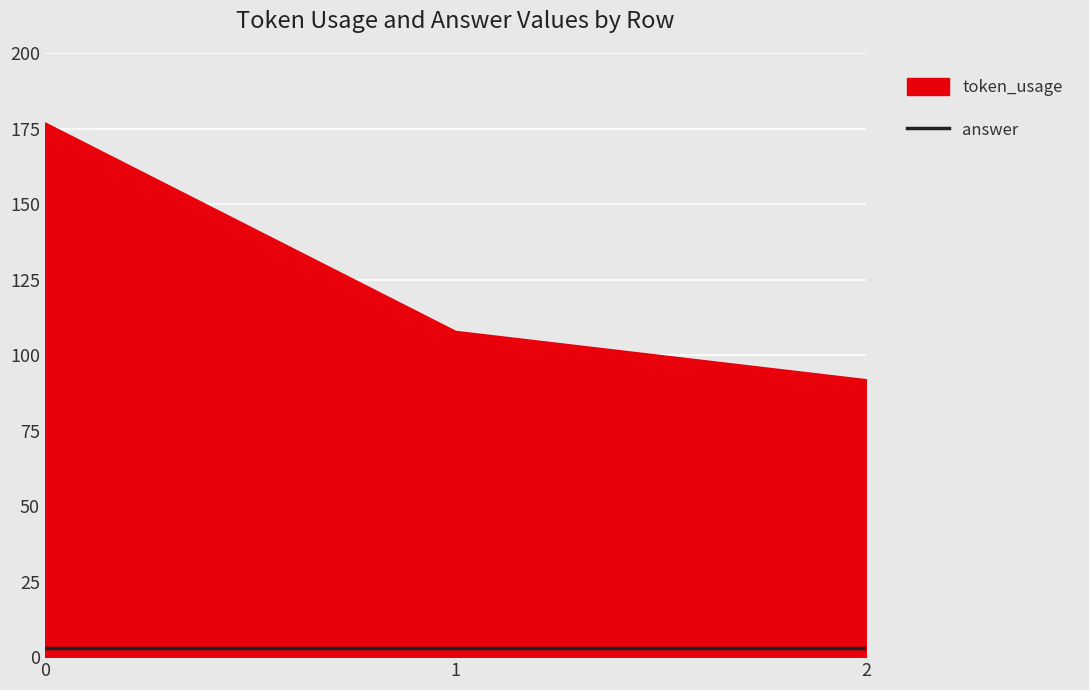

Which category has the lowest value in the token_usage series?

2